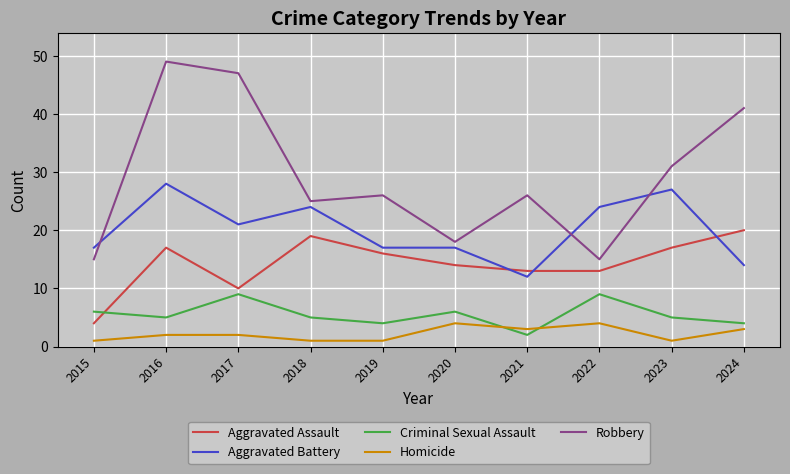

Reading left to right, list all the values displayed in this chart.

Aggravated Assault: 2015=4	2016=17	2017=10	2018=19	2019=16	2020=14	2021=13	2022=13	2023=17	2024=20
Aggravated Battery: 2015=17	2016=28	2017=21	2018=24	2019=17	2020=17	2021=12	2022=24	2023=27	2024=14
Criminal Sexual Assault: 2015=6	2016=5	2017=9	2018=5	2019=4	2020=6	2021=2	2022=9	2023=5	2024=4
Homicide: 2015=1	2016=2	2017=2	2018=1	2019=1	2020=4	2021=3	2022=4	2023=1	2024=3
Robbery: 2015=15	2016=49	2017=47	2018=25	2019=26	2020=18	2021=26	2022=15	2023=31	2024=41